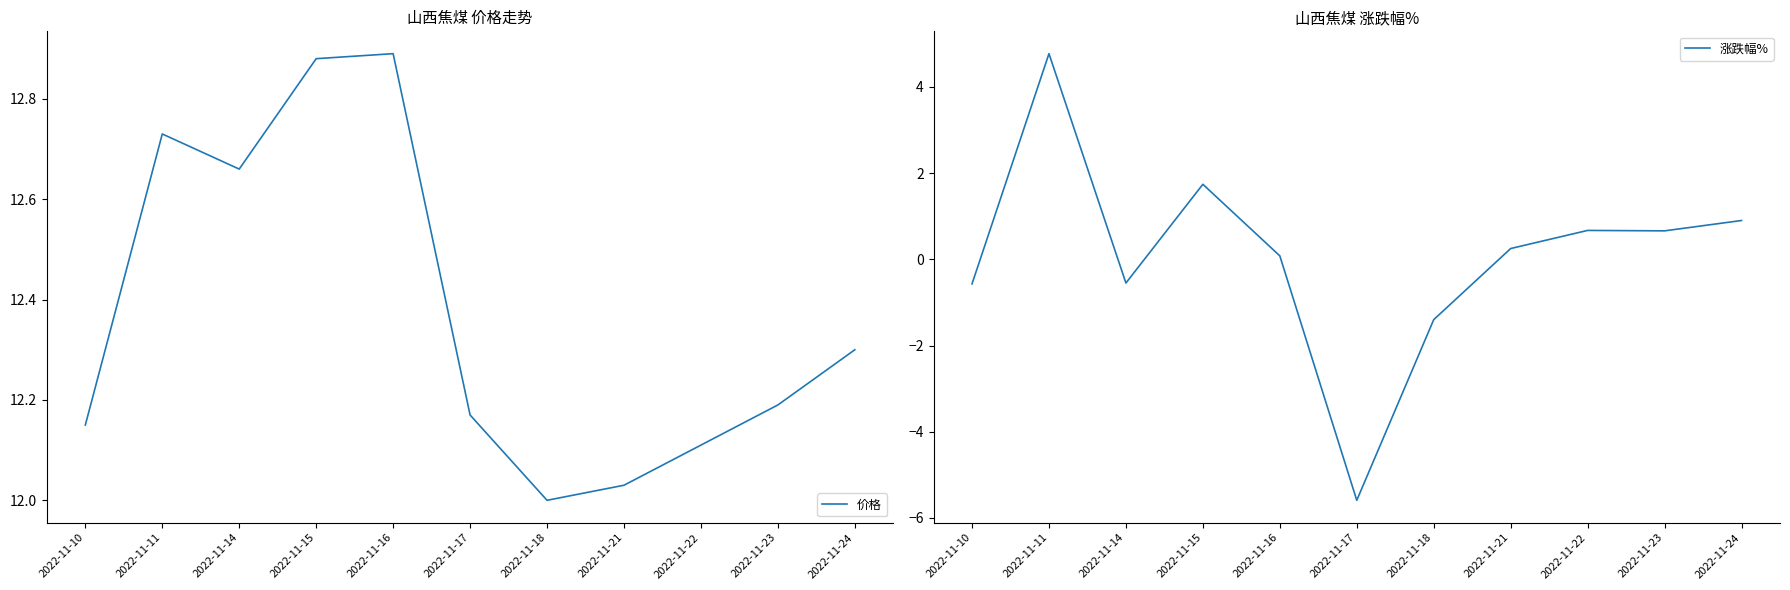

Where is the first local maximum for 价格?

2022-11-11